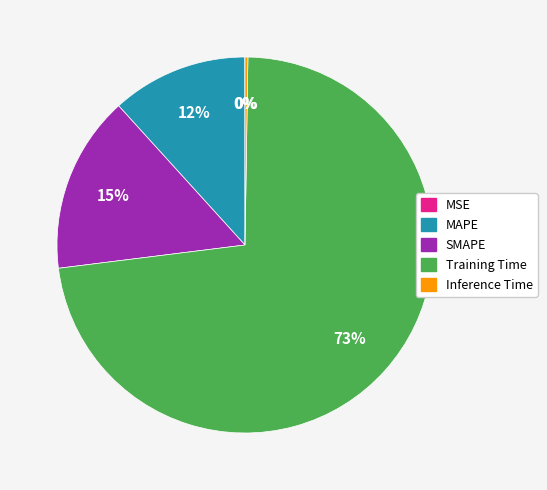

To the nearest percent, what is the combined percentage of SMAPE and MAPE?

27%